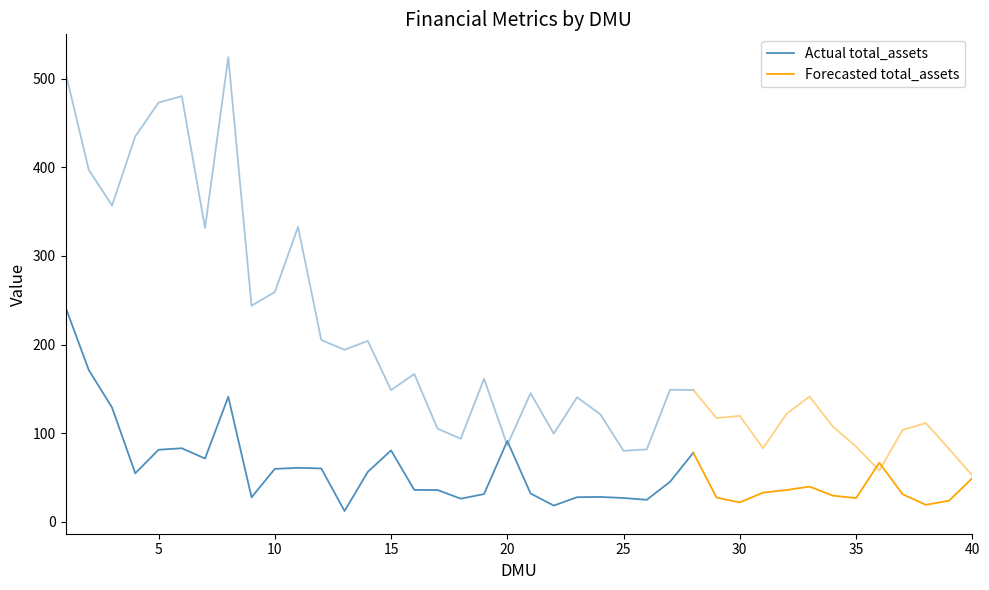

What is the smallest value displayed?

12.1